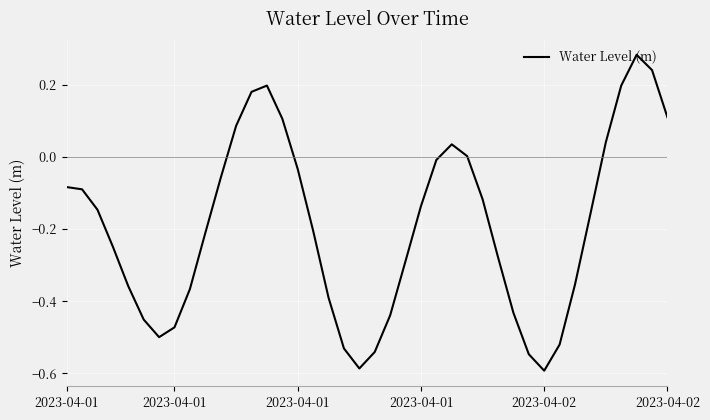

What is the difference between the maximum and minimum values?

0.9